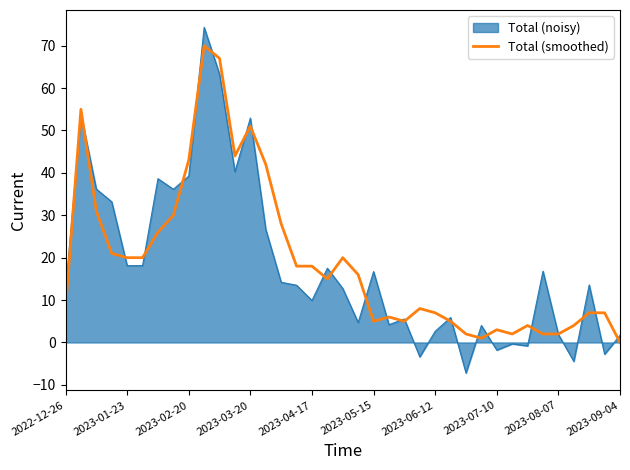

Rank the series by their maximum value, from lowest to highest.

Total (smoothed), Total (noisy)